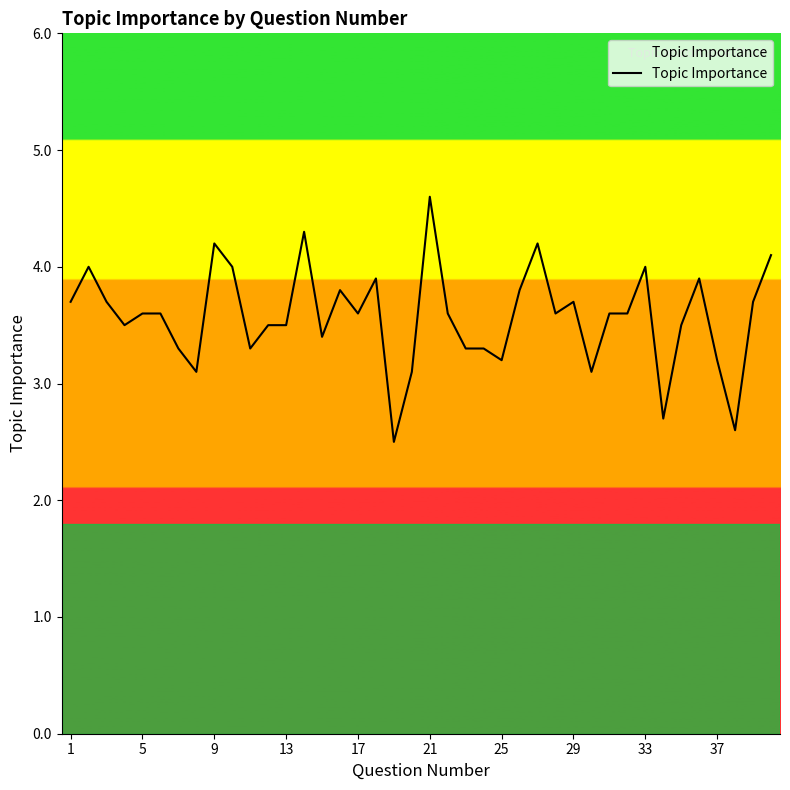

What is the maximum value shown in the chart?

4.6